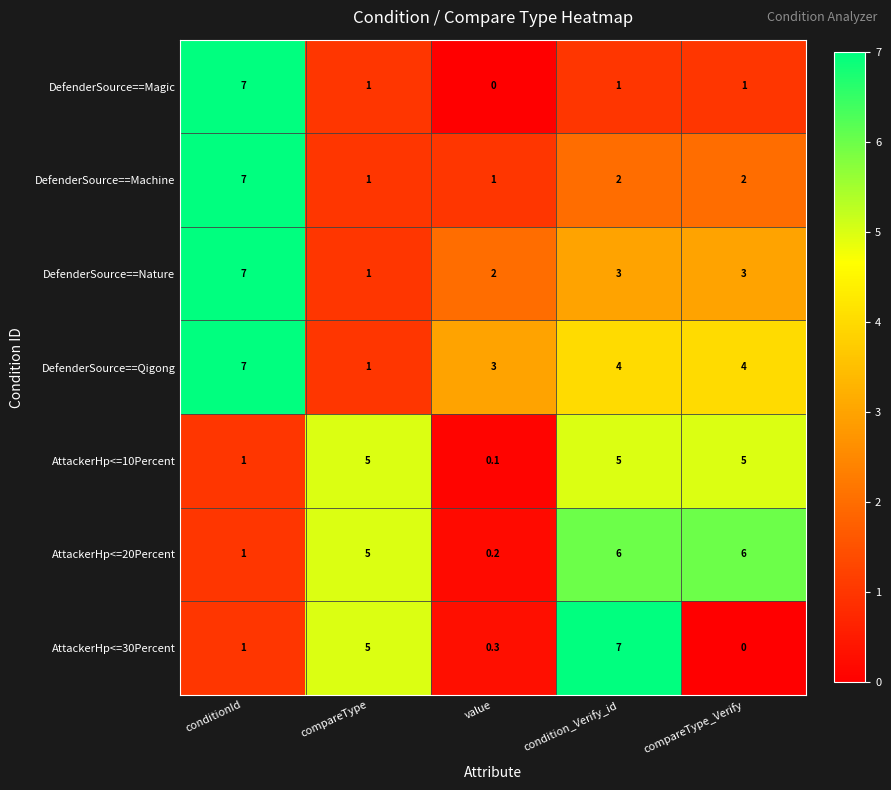

Rank the series at value from lowest to highest value.

DefenderSource==Magic, AttackerHp<=10Percent, AttackerHp<=20Percent, AttackerHp<=30Percent, DefenderSource==Machine, DefenderSource==Nature, DefenderSource==Qigong